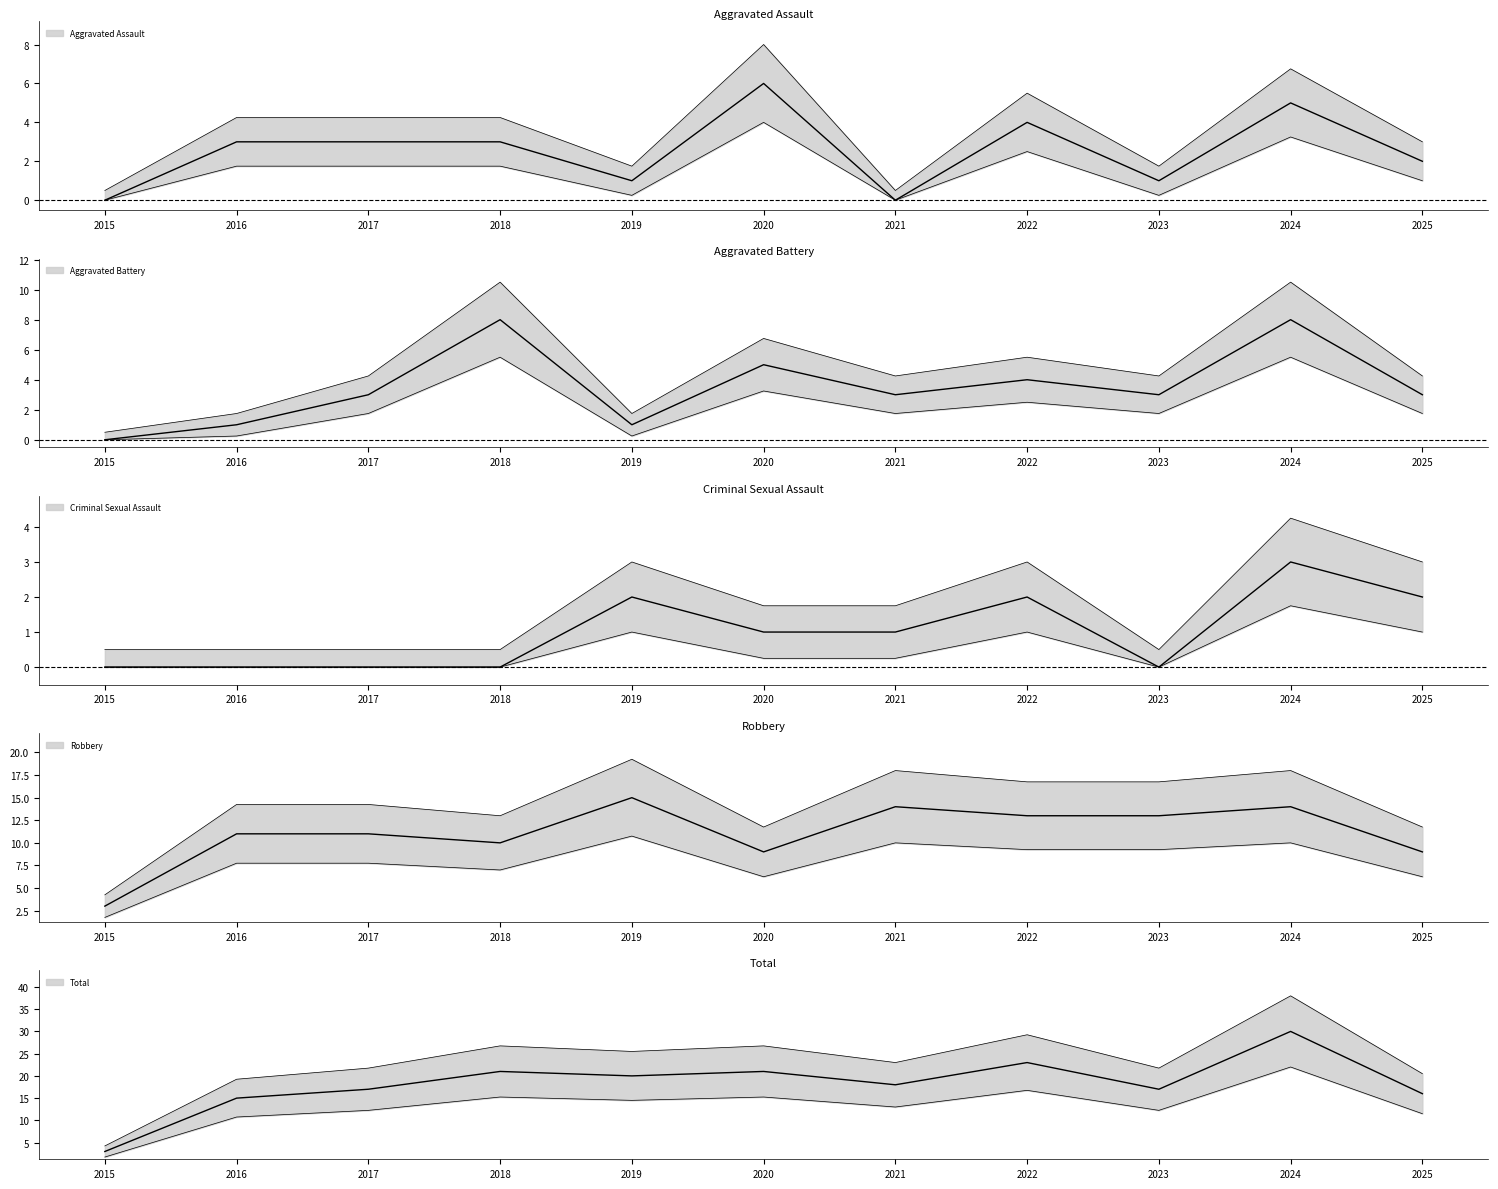

At 2016, list the series in order from largest to smallest.

Total, Robbery, Aggravated Assault, Aggravated Battery, Criminal Sexual Assault